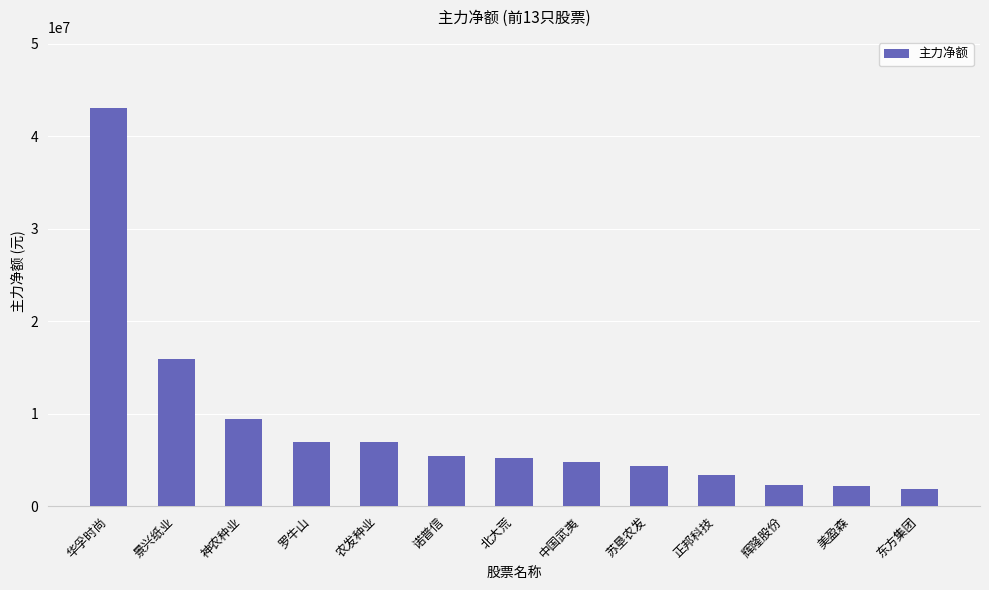

The value at 景兴纸业 is 15958168. True or false?

True